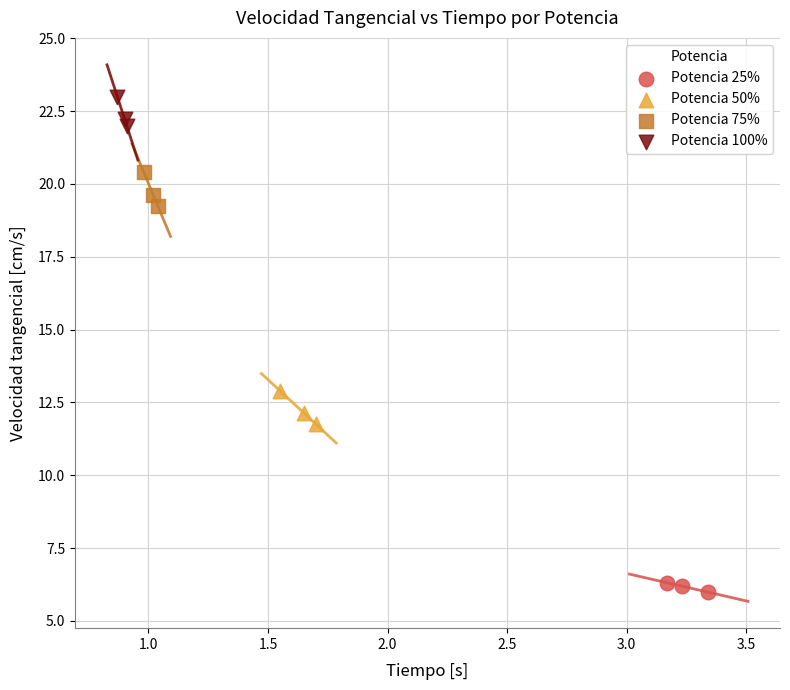

Which series reaches the minimum Y coordinate?

Potencia 25%